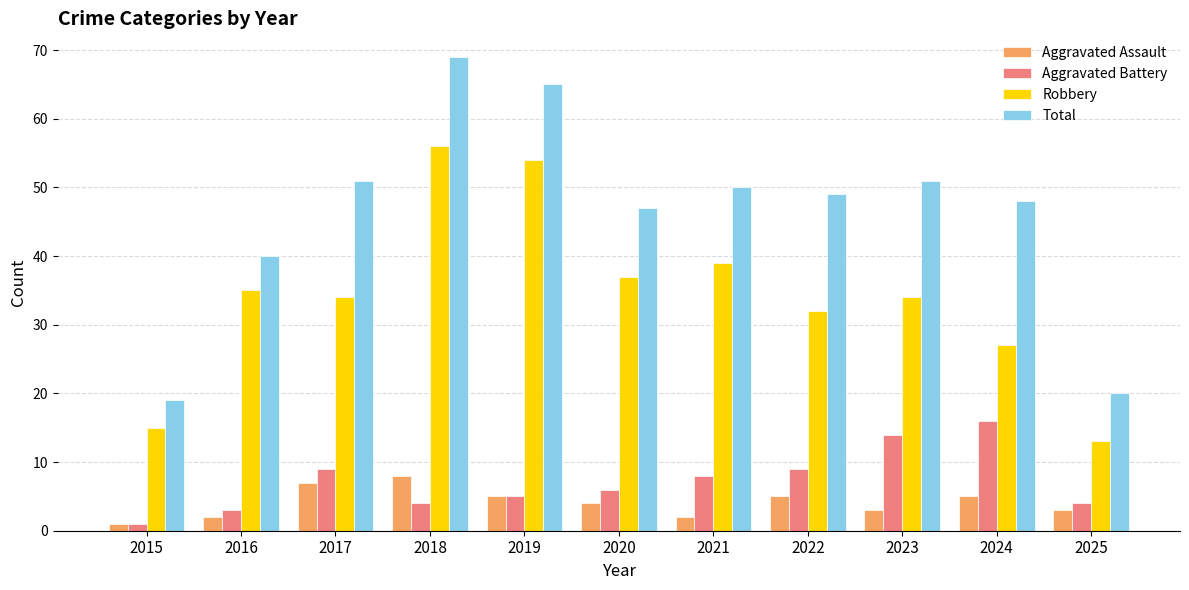

Between 2016 and 2017, which series saw the biggest shift?

Total